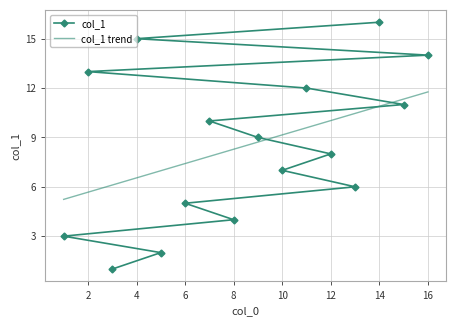

Which has a higher value, 3 or 11?

11